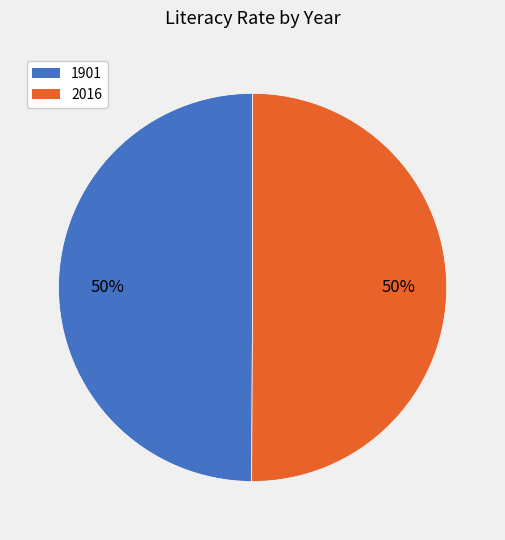

Count the number of slices in the pie.

2